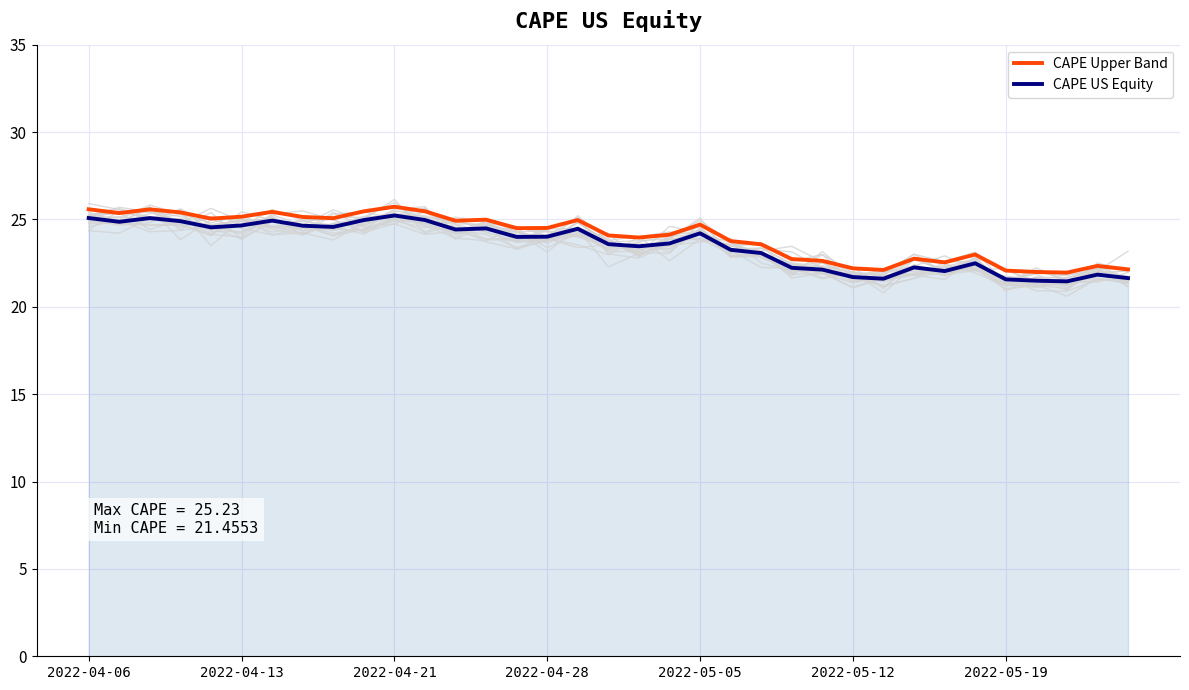

What is the lowest value of the CAPE Upper Band series?

22.0